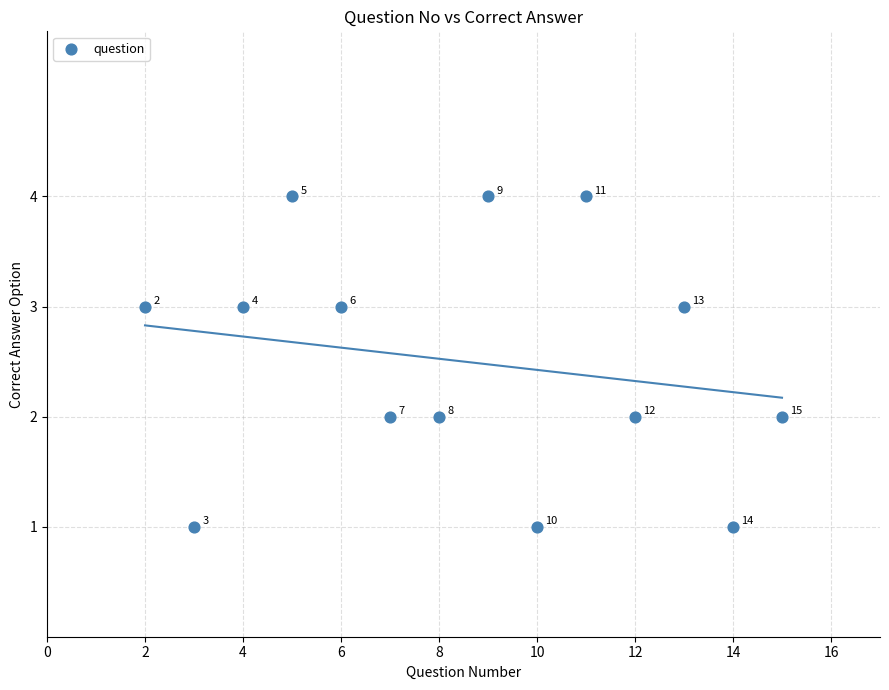

What is the range of X values (max minus min)?

13